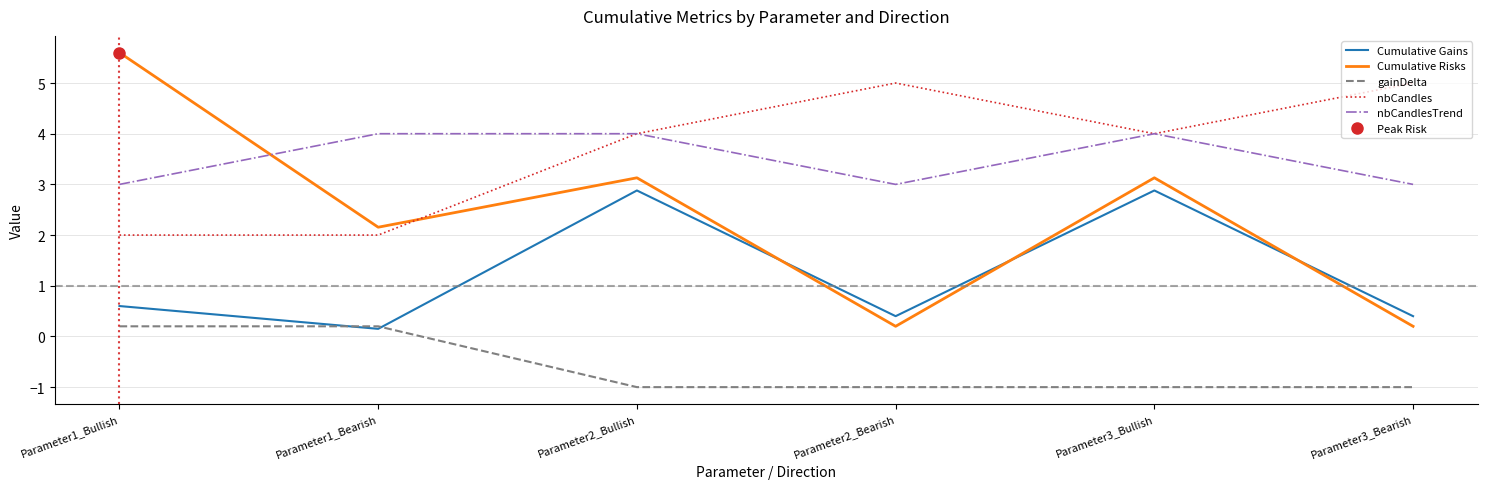

Is the value of Cumulative Gains at Parameter1_Bullish greater than the value of nbCandles at Parameter1_Bullish?

No